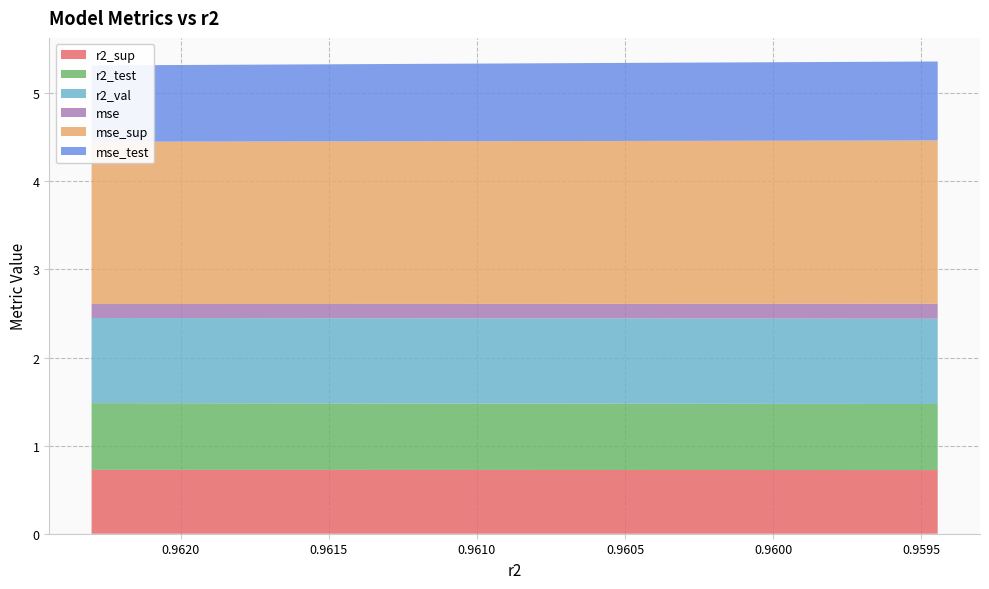

Reading right to left, list all the values displayed in this chart.

r2_sup: 0.7	0.7	0.7	0.7	0.7	0.7	0.7	0.7	0.7	0.7
r2_test: 0.7	0.8	0.8	0.8	0.8	0.8	0.8	0.8	0.8	0.8
r2_val: 1.0	1.0	1.0	1.0	1.0	1.0	1.0	1.0	1.0	1.0
mse: 0.2	0.2	0.2	0.2	0.2	0.2	0.2	0.2	0.2	0.2
mse_sup: 1.9	1.9	1.9	1.8	1.8	1.8	1.8	1.8	1.8	1.8
mse_test: 0.9	0.9	0.9	0.9	0.9	0.9	0.9	0.9	0.9	0.9